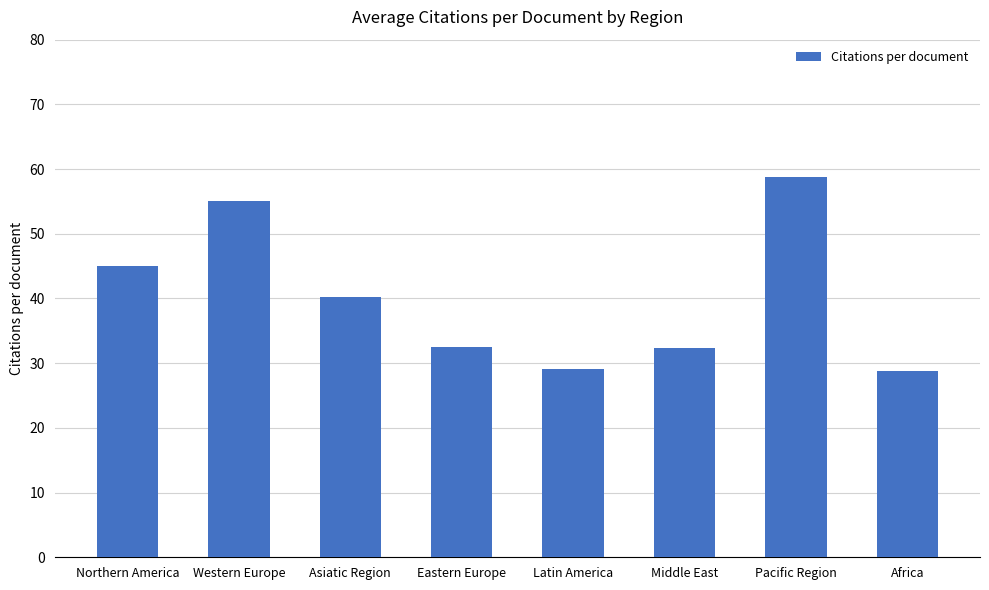

Which category has the highest value across all series?

Pacific Region